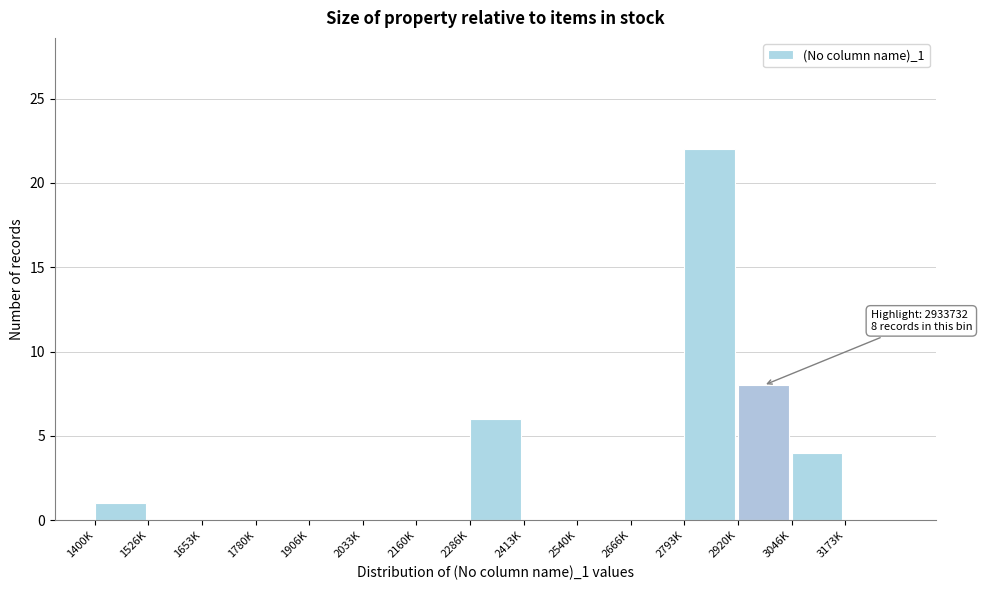

Reading left to right, extract all data points from this chart.

1400K=1	1526K=0	1653K=0	1780K=0	1906K=0	2033K=0	2160K=0	2286K=6	2413K=0	2540K=0	2666K=0	2793K=22	2920K=8	3046K=4	3173K=0